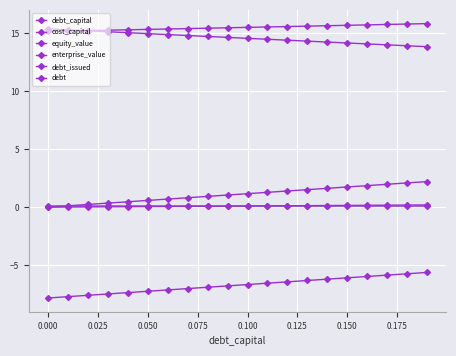

What is the sum of all cost_capital values?

1.9